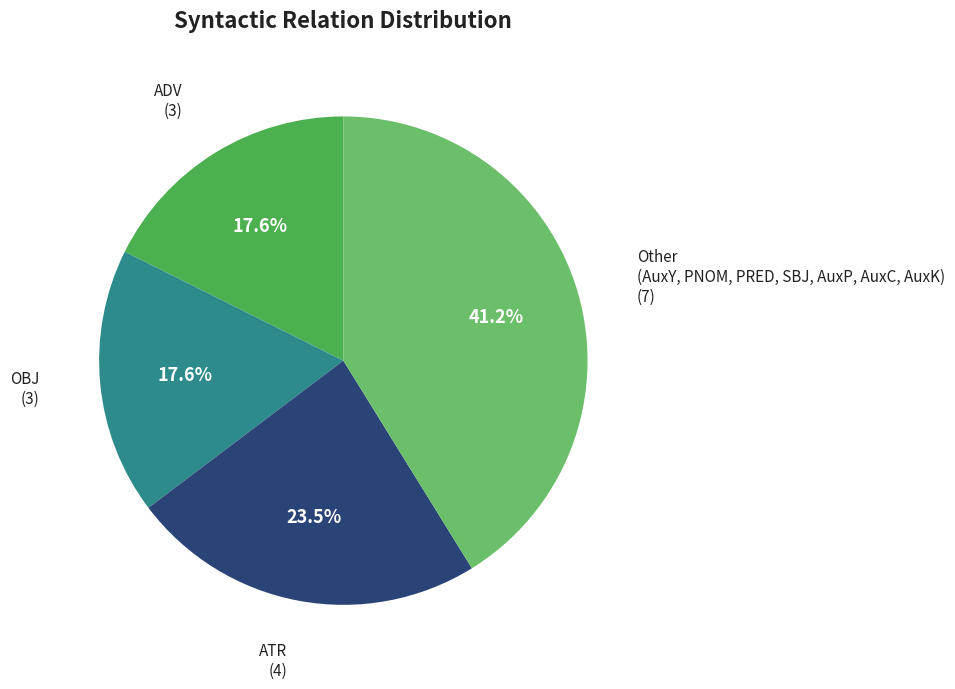

Does any single category account for the majority?

No